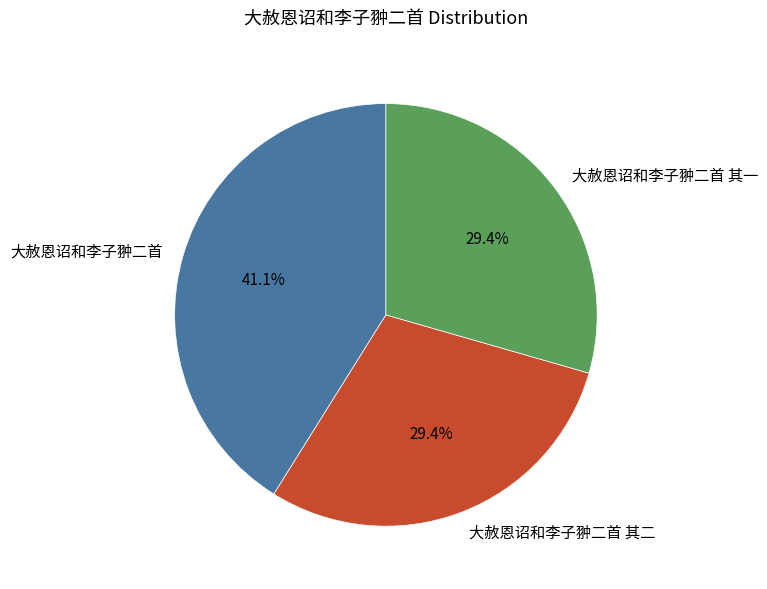

To the nearest percent, what is the difference between the largest and smallest slice percentages?

12%